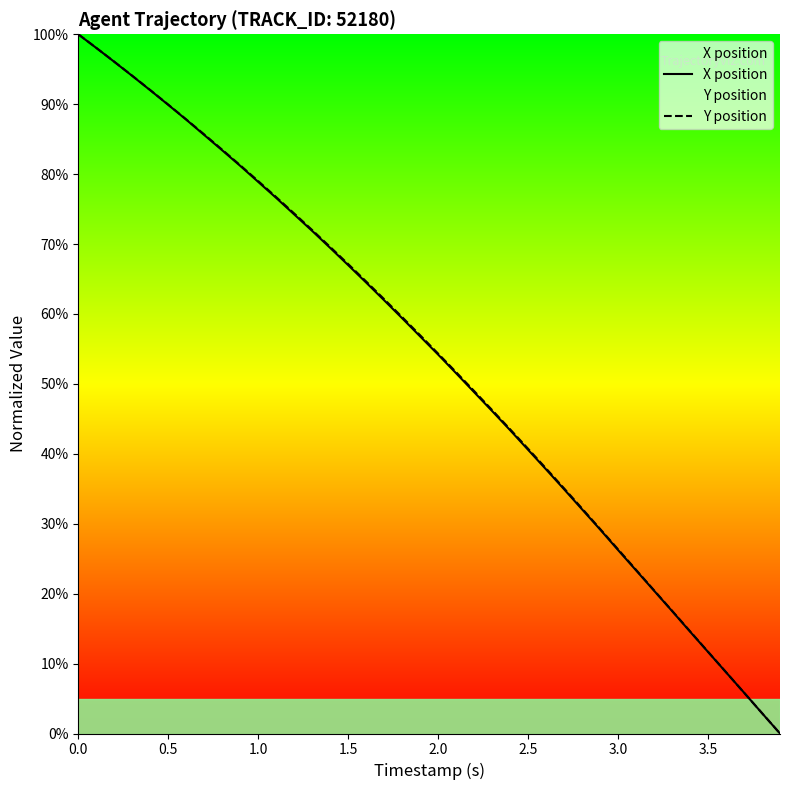

Is the value of X position at 13 greater than the value of Y position at 2.0?

No